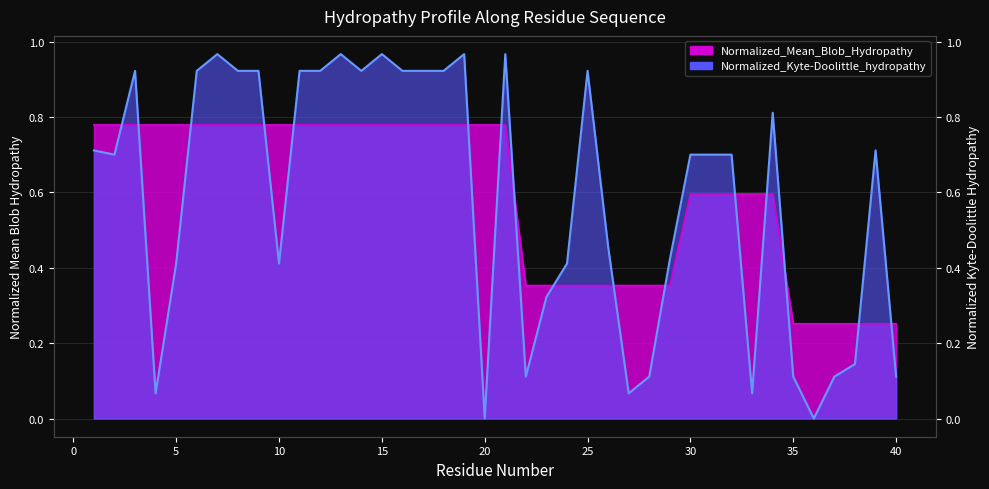

Where is Normalized_Kyte-Doolittle_hydropathy nearest to the value 0?

20